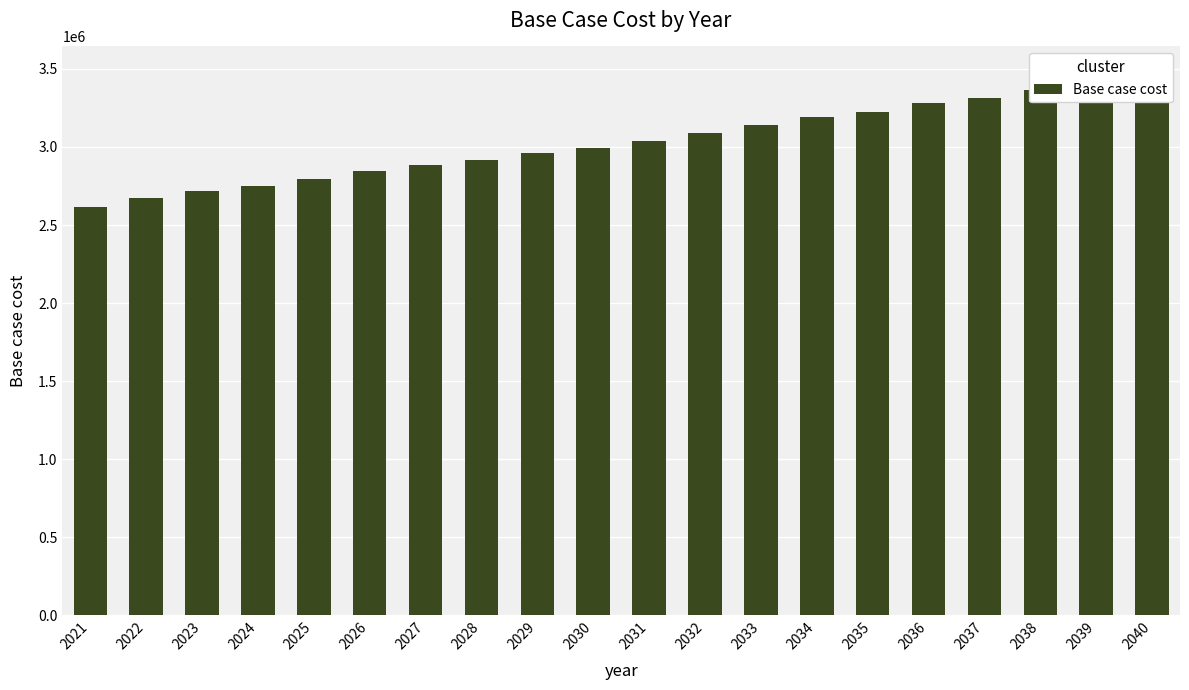

Reading right to left, transcribe all the data shown in this chart.

2040=3470515.2	2039=3407827.5	2038=3364346.2	2037=3314403.1	2036=3282990.4	2035=3226551.0	2034=3195098.4	2033=3138583.3	2032=3087792.0	2031=3036328.8	2030=2991938.8	2029=2959767.4	2028=2915351.2	2027=2882556.1	2026=2843950.4	2025=2792476.2	2024=2752691.9	2023=2719369.5	2022=2673795.3	2021=2614267.5